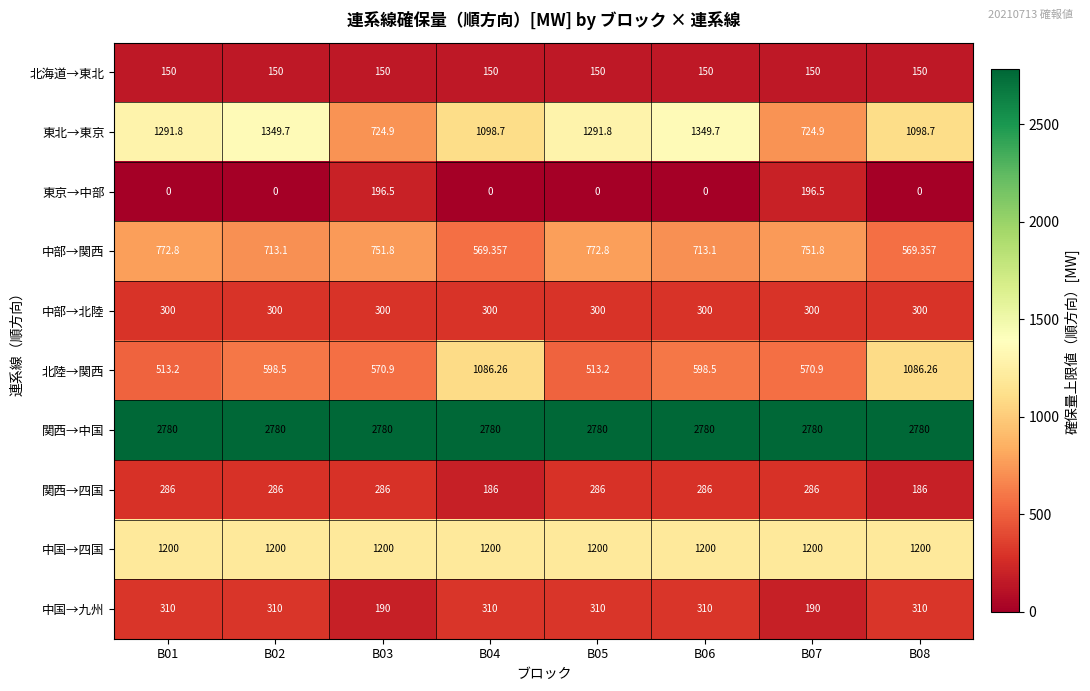

Rank the series by their maximum value, from highest to lowest.

関西→中国, 東北→東京, 中国→四国, 北陸→関西, 中部→関西, 中国→九州, 中部→北陸, 関西→四国, 東京→中部, 北海道→東北